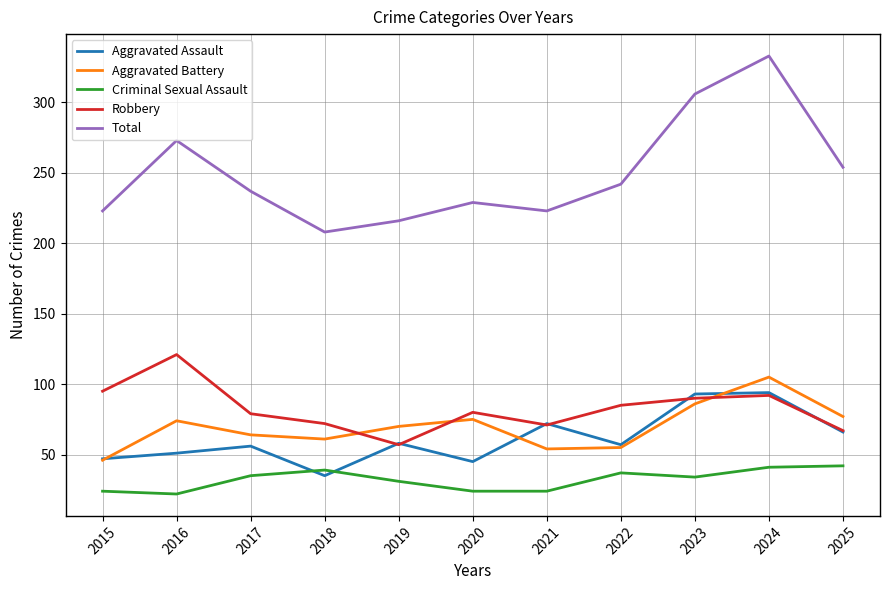

True or false: Robbery has a value of 31 at 2015.

False